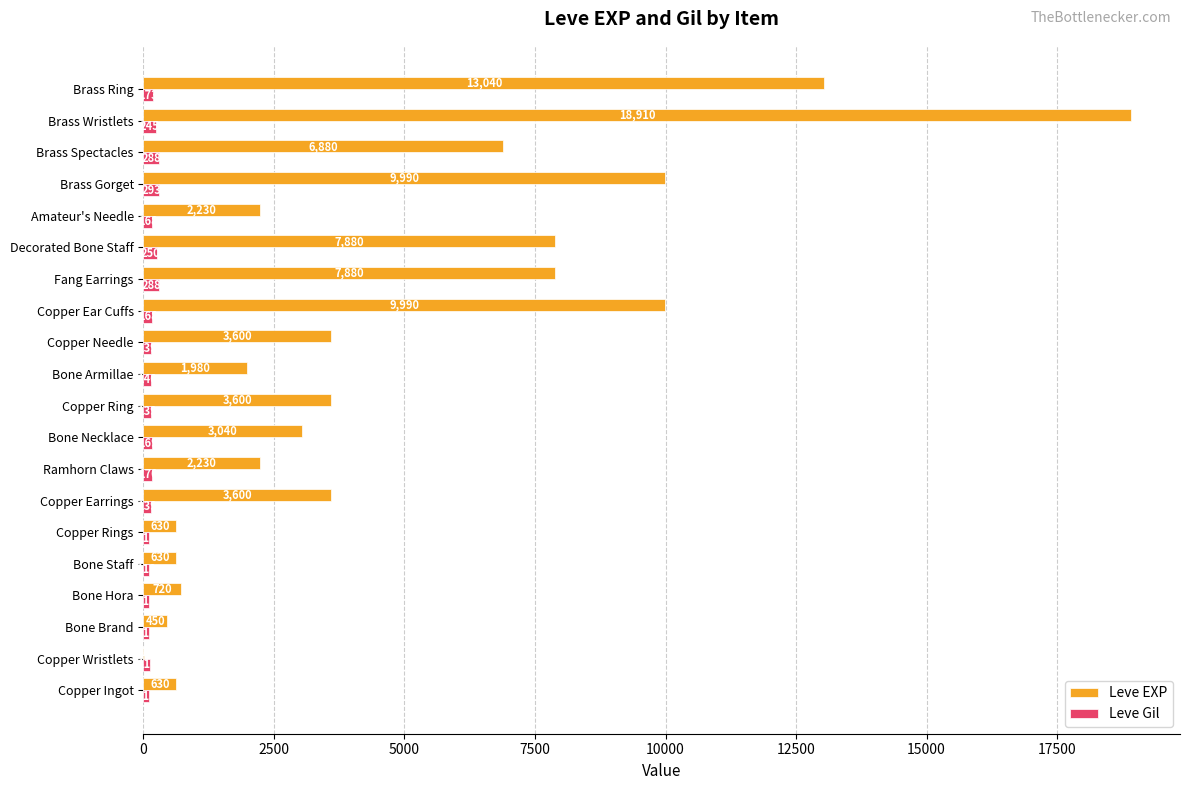

What are all the series names shown in the legend?

Leve EXP, Leve Gil